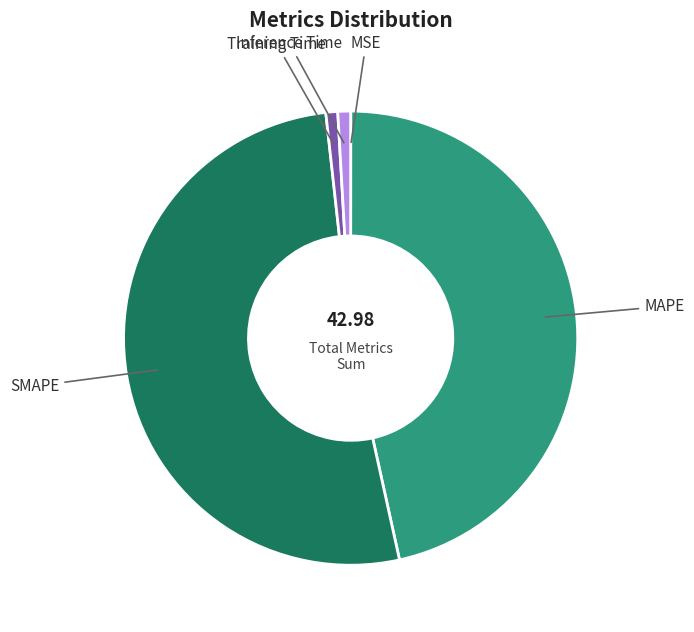

Does MAPE represent more than half of the total?

No